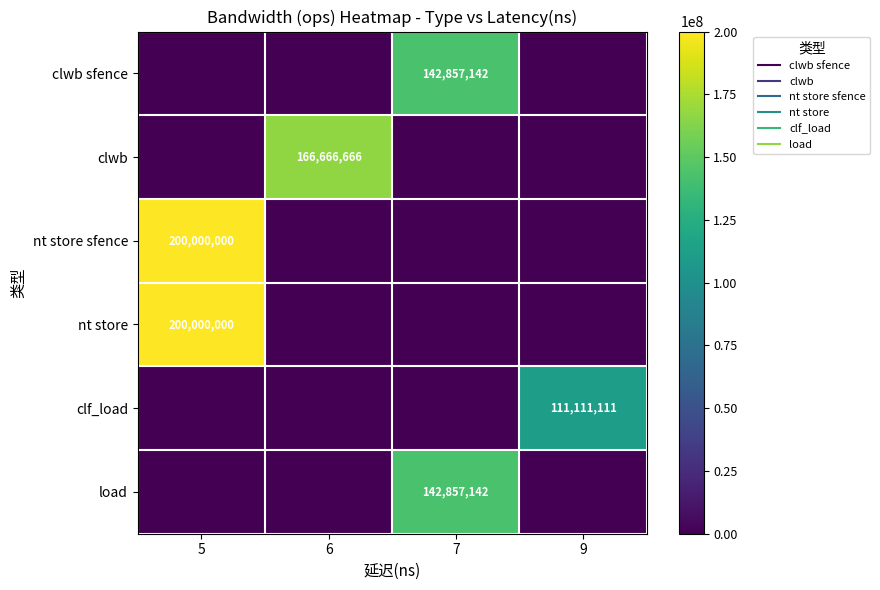

Which series has the largest range (max minus min)?

nt store sfence